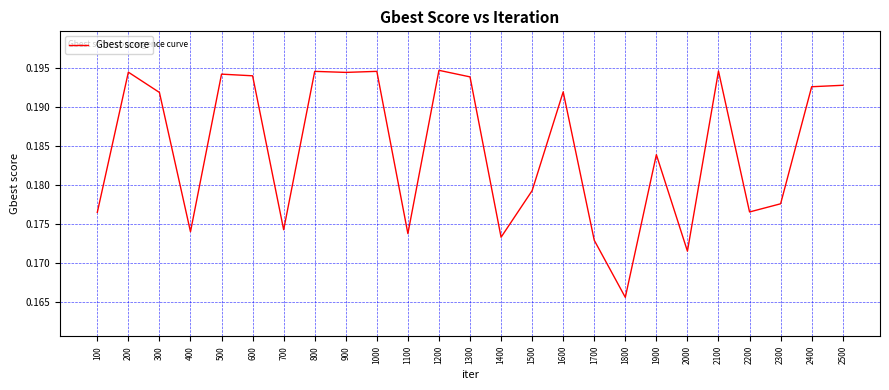

Which category has the lowest value across all series?

1800